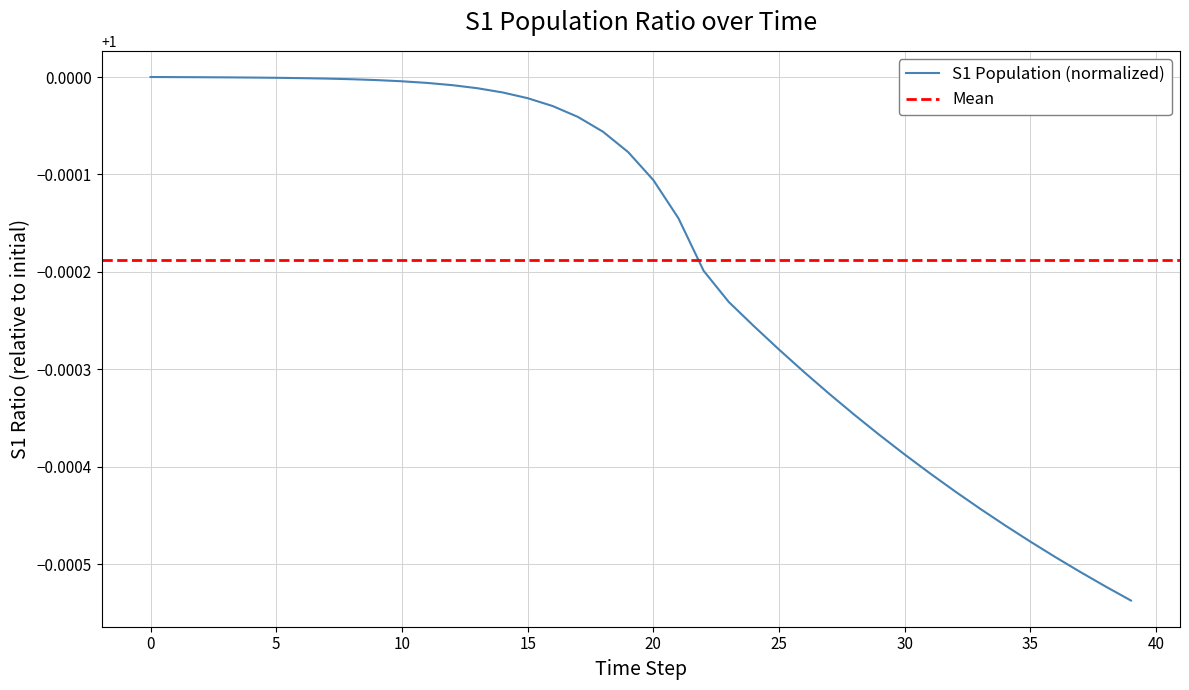

What is the label of the 31st point from the left?

30